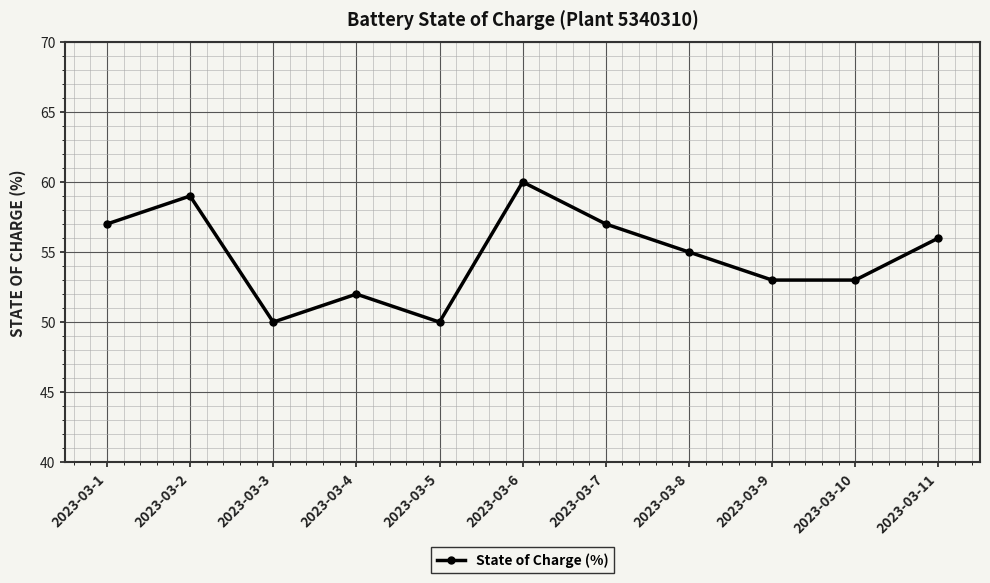

Which has a higher value, 2023-03-5 or 2023-03-10?

2023-03-10